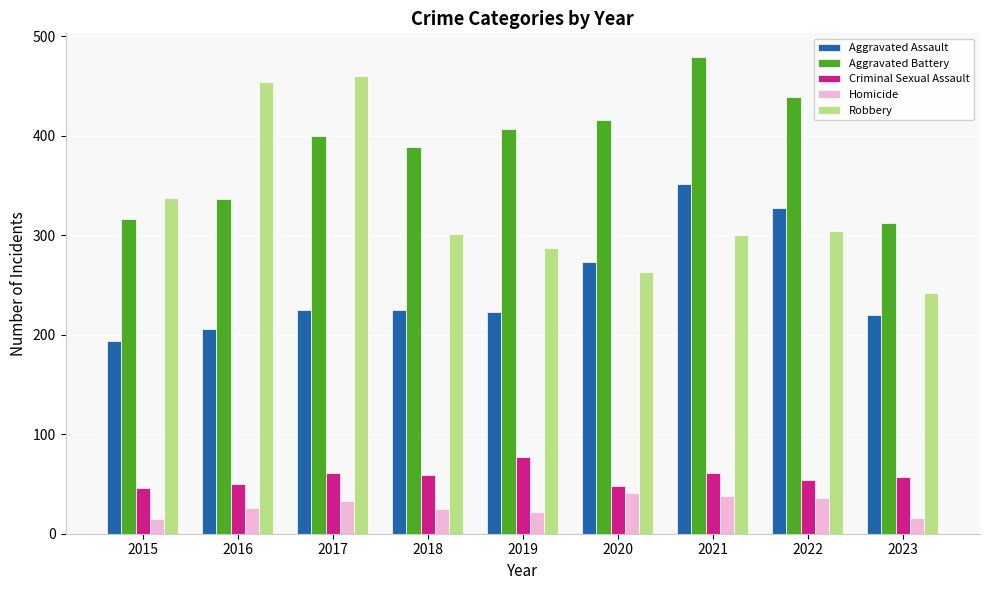

What is the highest value of the Robbery series?

460